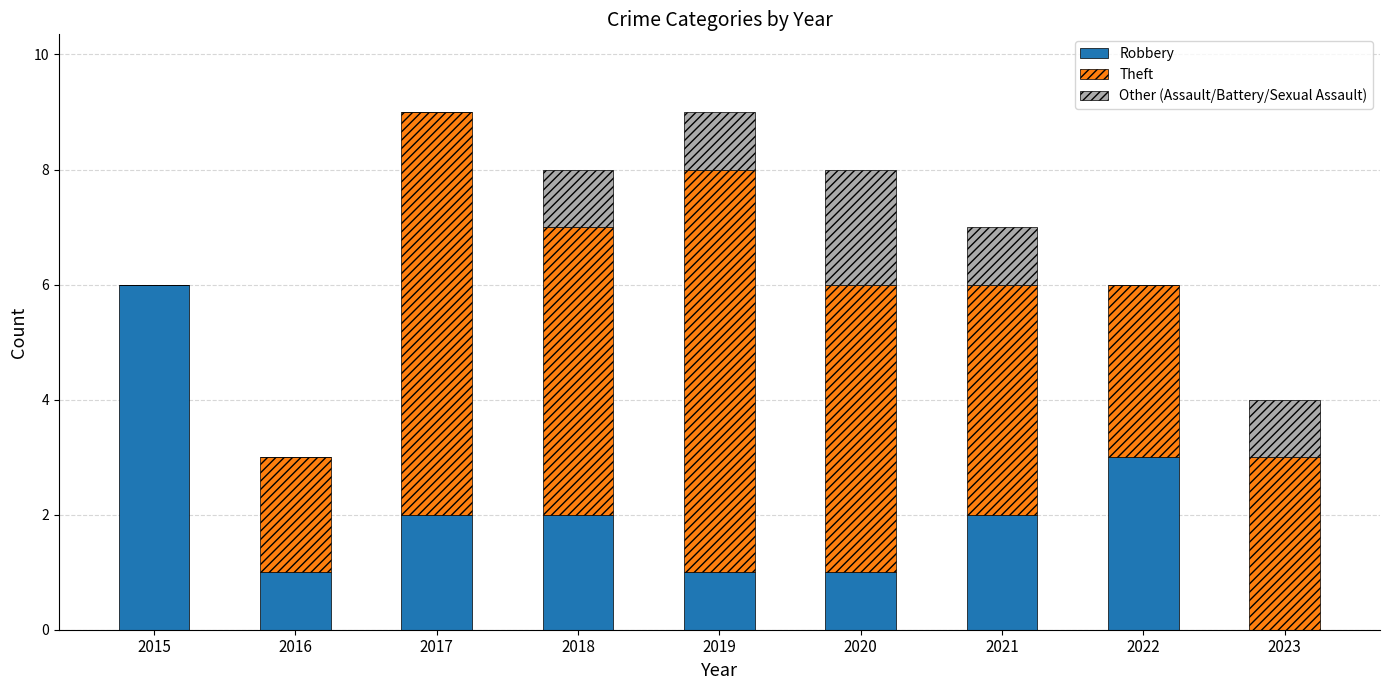

What is the highest value of the Robbery series?

6